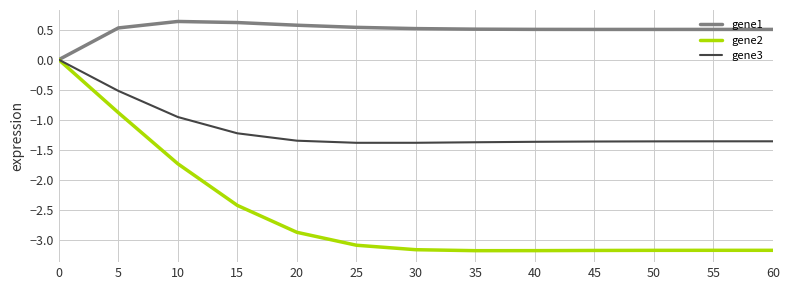

Where is gene2 nearest to the value -1?

5